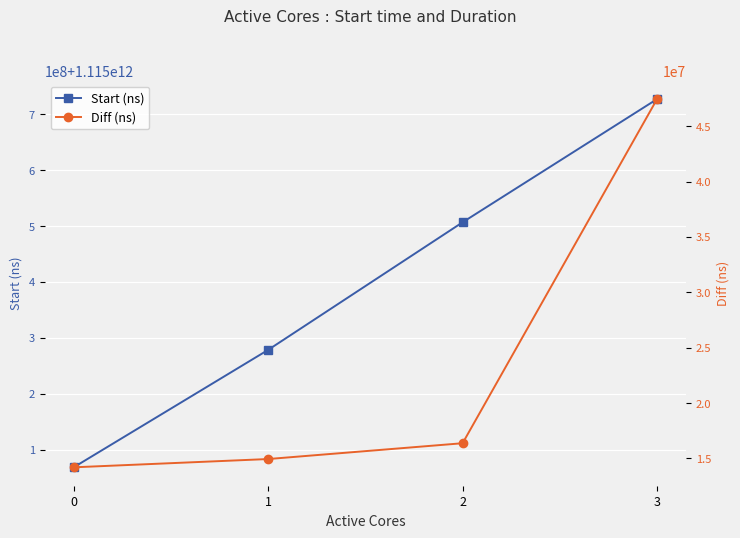

Count the Start (ns) values in the range 1115278449702 to 1115727125593.

3